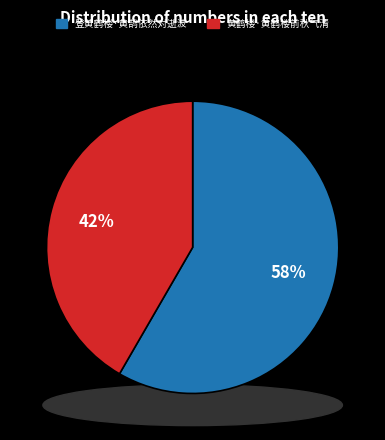

Which category has the biggest portion of the pie?

登黄鹤楼·黄鹄依然对逝波